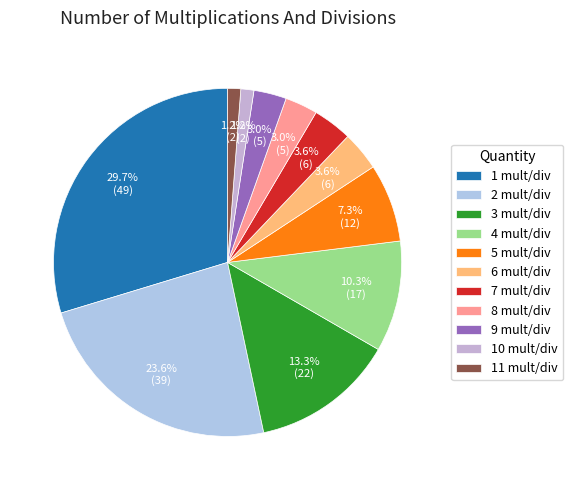

Count the number of slices in the pie.

11